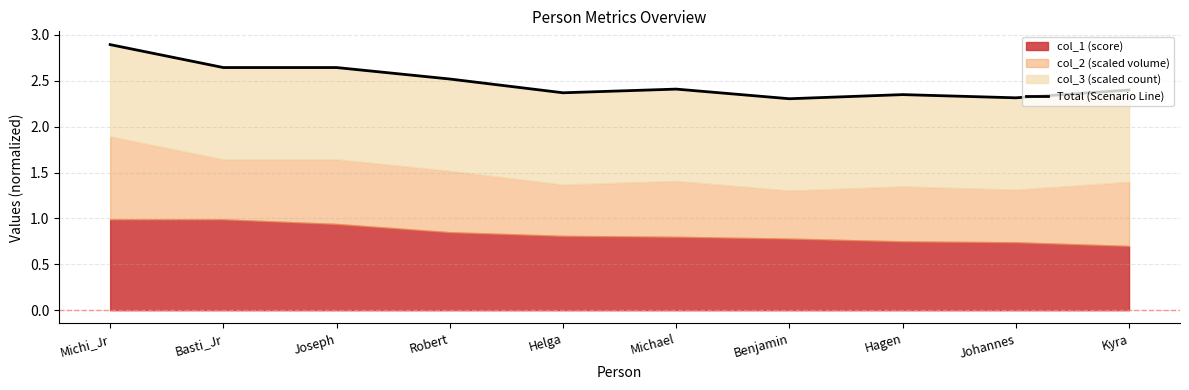

Reading left to right, list all the values displayed in this chart.

Michi_Jr=2.9	Basti_Jr=2.6	Joseph=2.6	Robert=2.5	Helga=2.4	Michael=2.4	Benjamin=2.3	Hagen=2.4	Johannes=2.3	Kyra=2.4